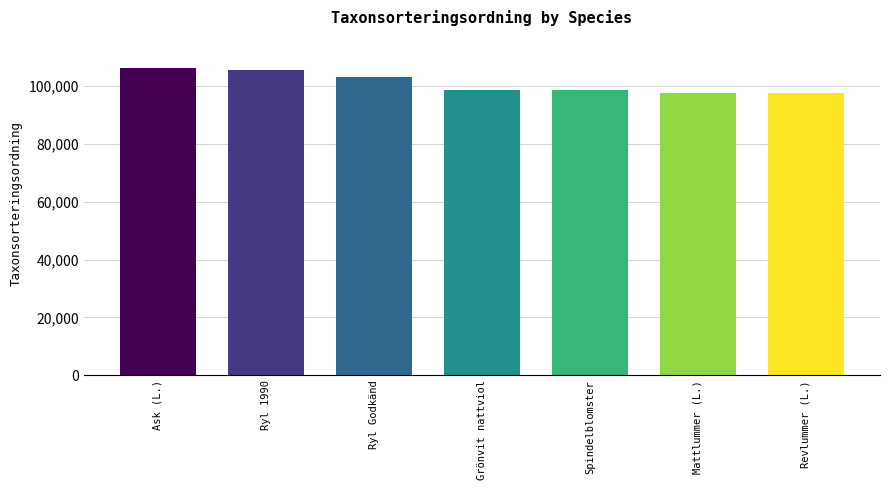

Which has a higher value, Mattlummer (L.) or Ryl 1990?

Ryl 1990